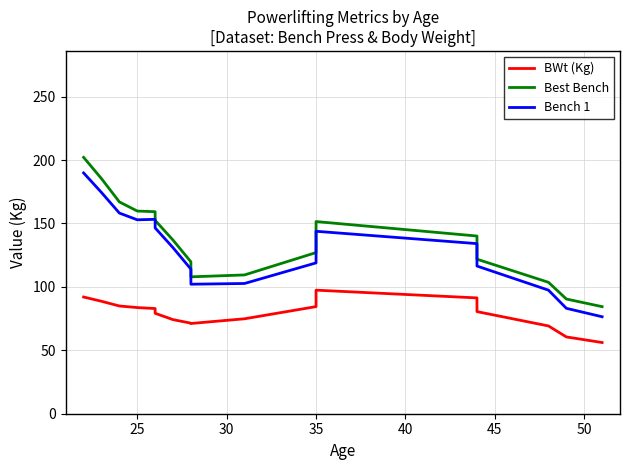

True or false: BWt (Kg) and Bench 1 cross at least once.

False